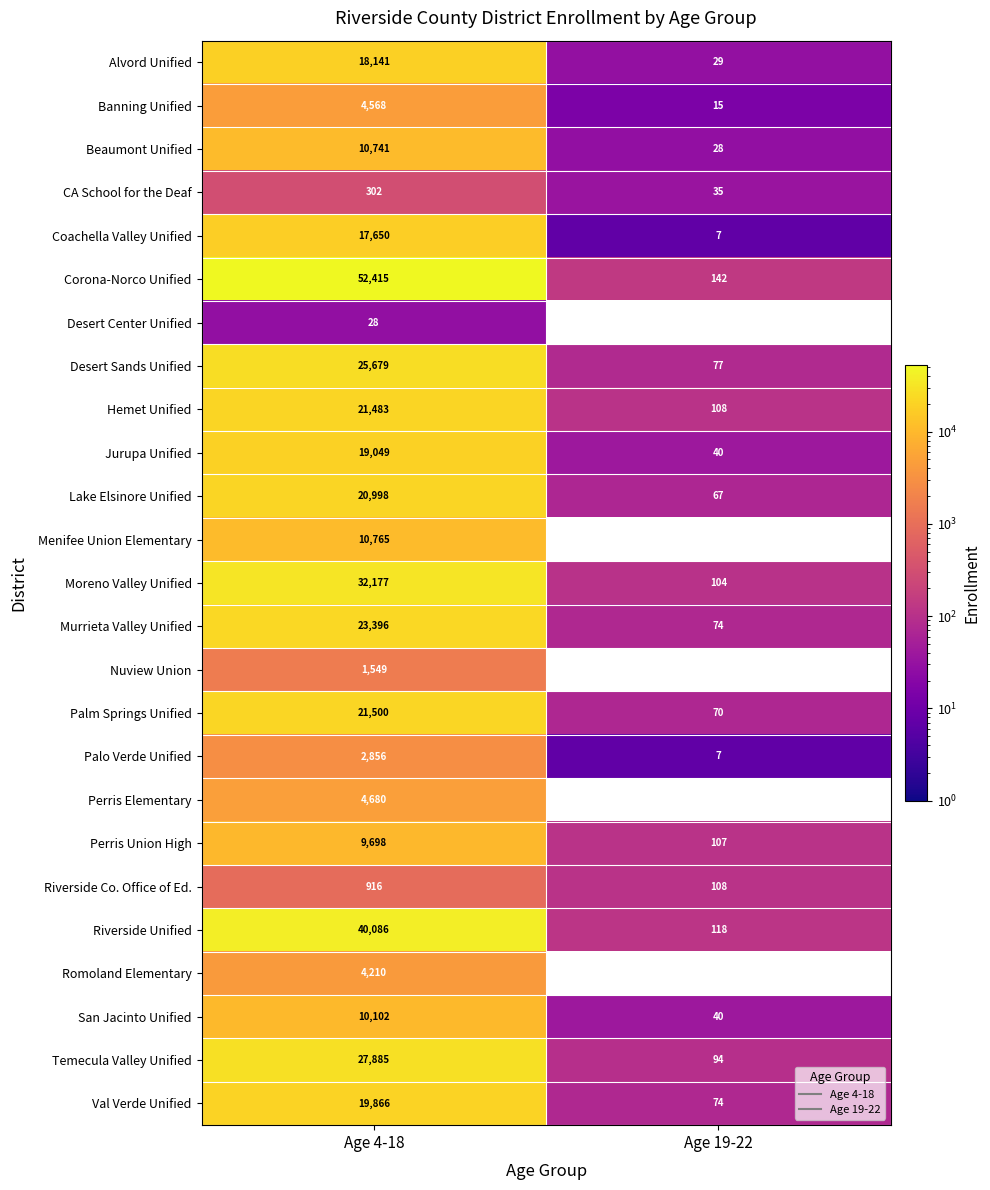

At how many categories does at least one series exceed 27924?

1